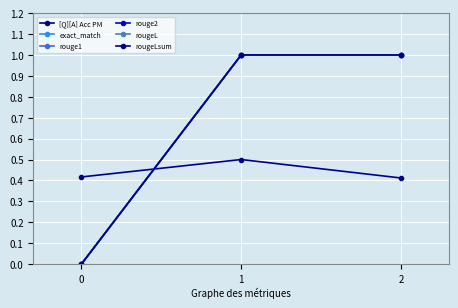

Is this an area chart (filled region under the line)?

No